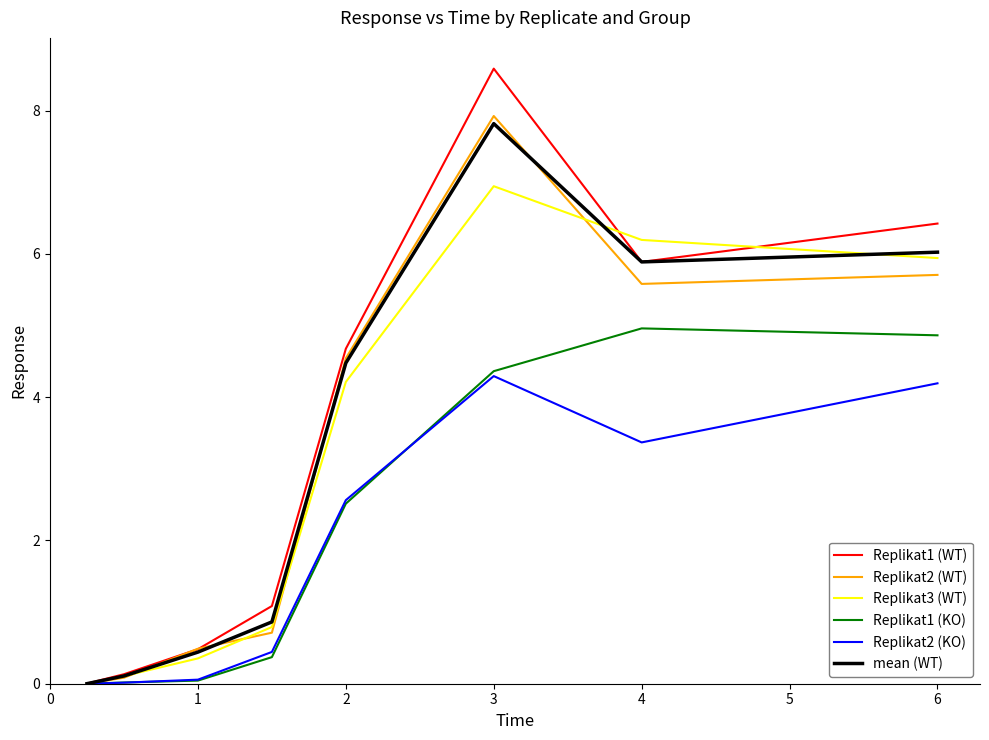

True or false: Replikat1 (WT) has more than 2 interior local peaks.

False